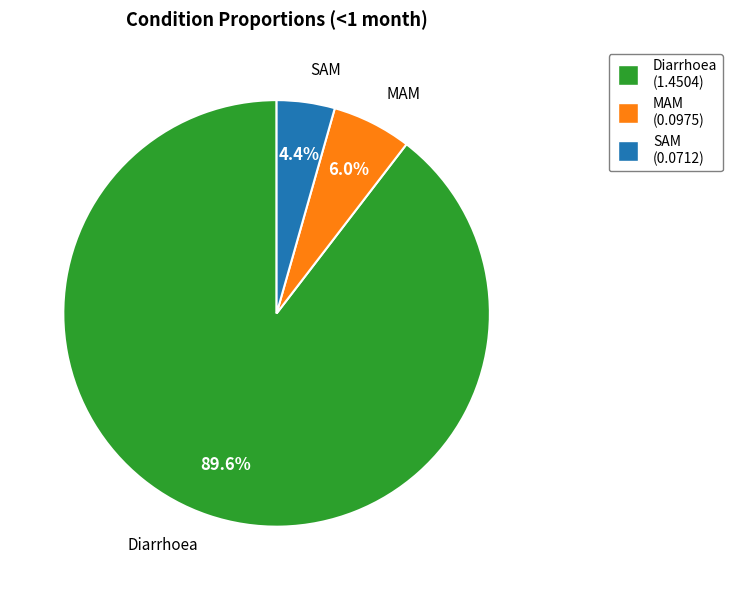

Is there a majority slice in this chart?

Yes